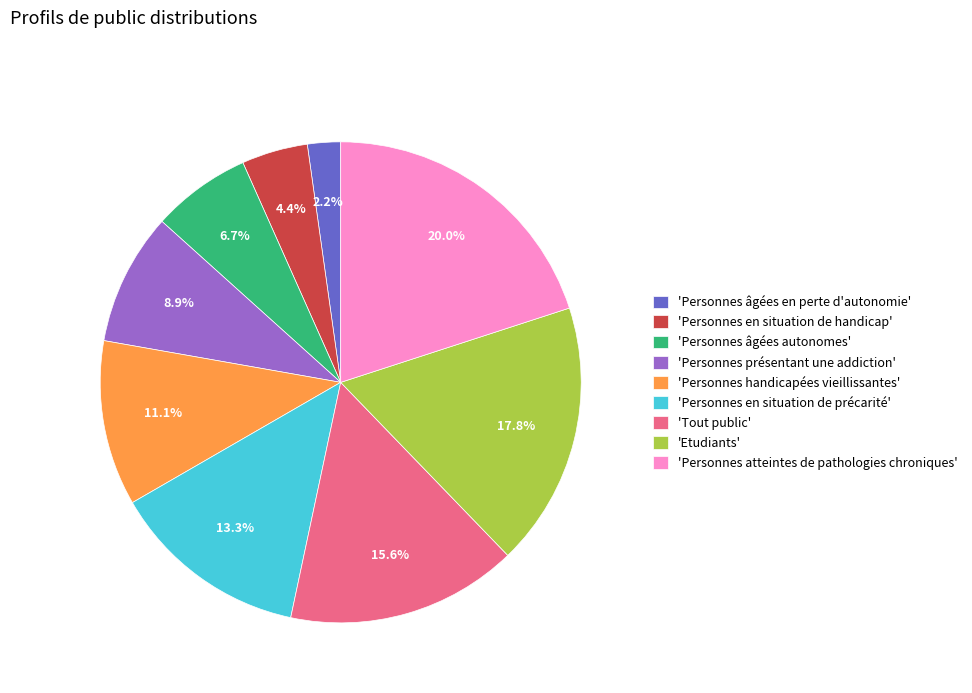

How much of the chart is everything except 'Personnes âgées en perte d'autonomie'?

97.8%